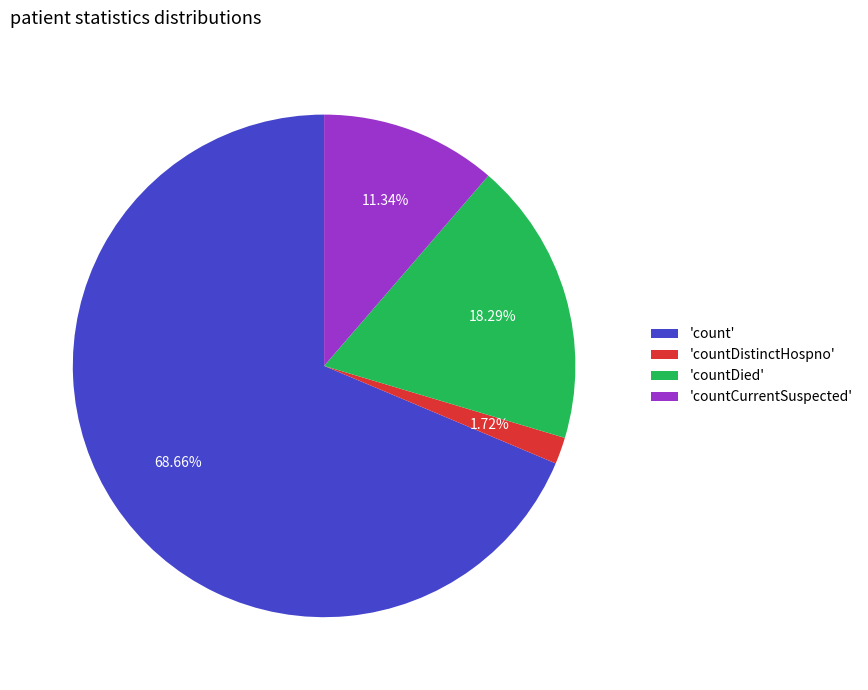

Which category has the smallest portion of the pie?

'countDistinctHospno'